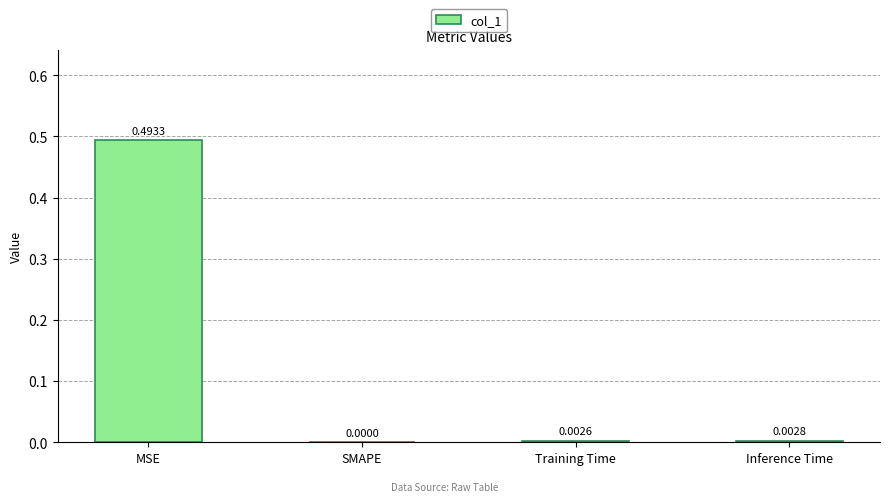

At which label is the value closest to 0?

SMAPE